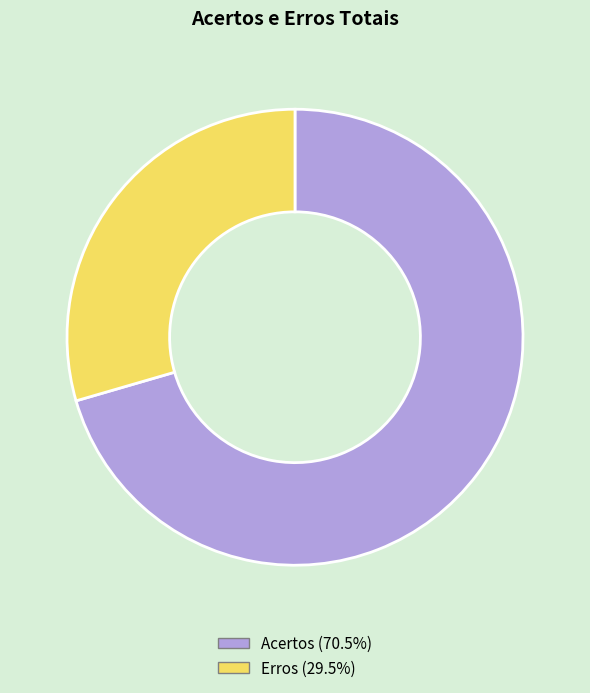

Which has a higher value, Erros or Acertos?

Acertos